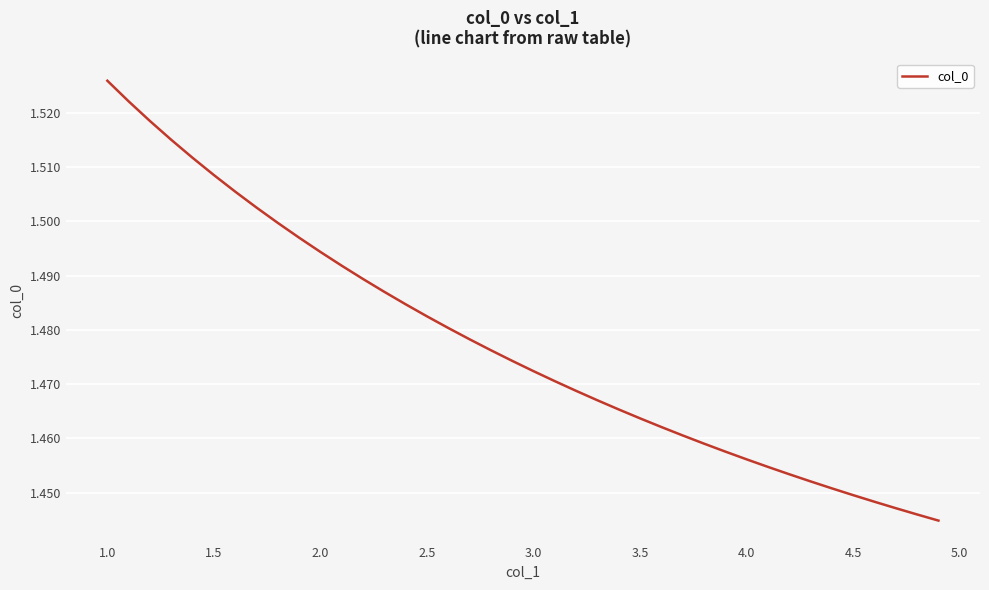

How many lines are shown in the chart?

1